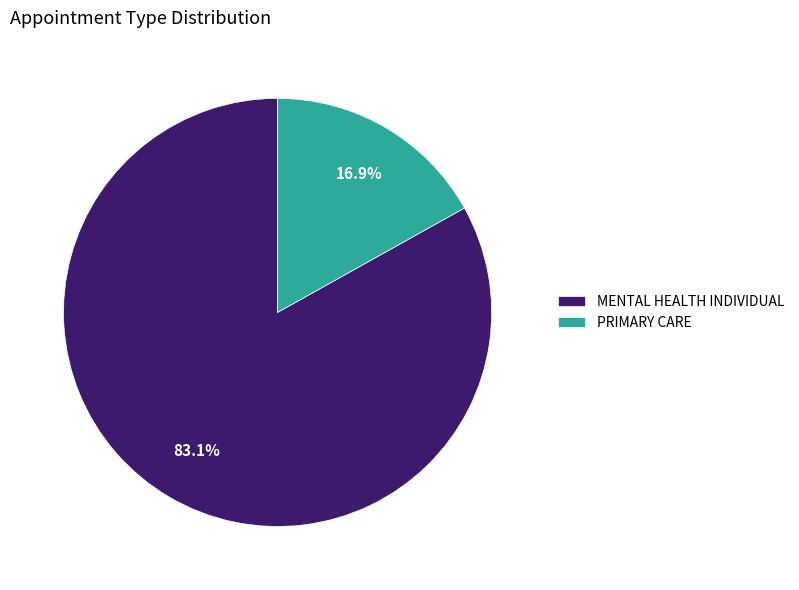

The MENTAL HEALTH INDIVIDUAL slice represents 91% of the pie. True or false?

False